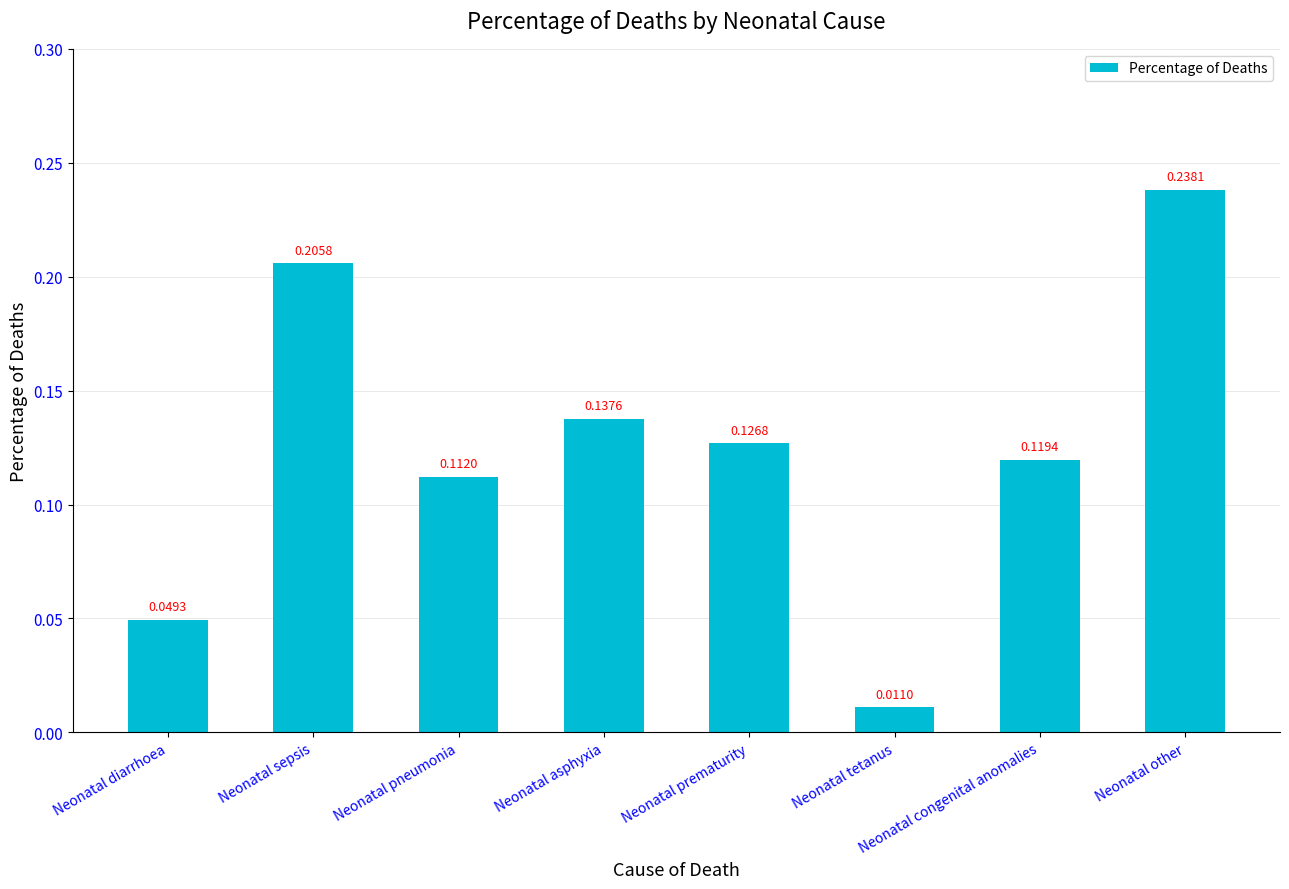

List the labels in order of value, largest first.

Neonatal other, Neonatal sepsis, Neonatal asphyxia, Neonatal prematurity, Neonatal congenital anomalies, Neonatal pneumonia, Neonatal diarrhoea, Neonatal tetanus